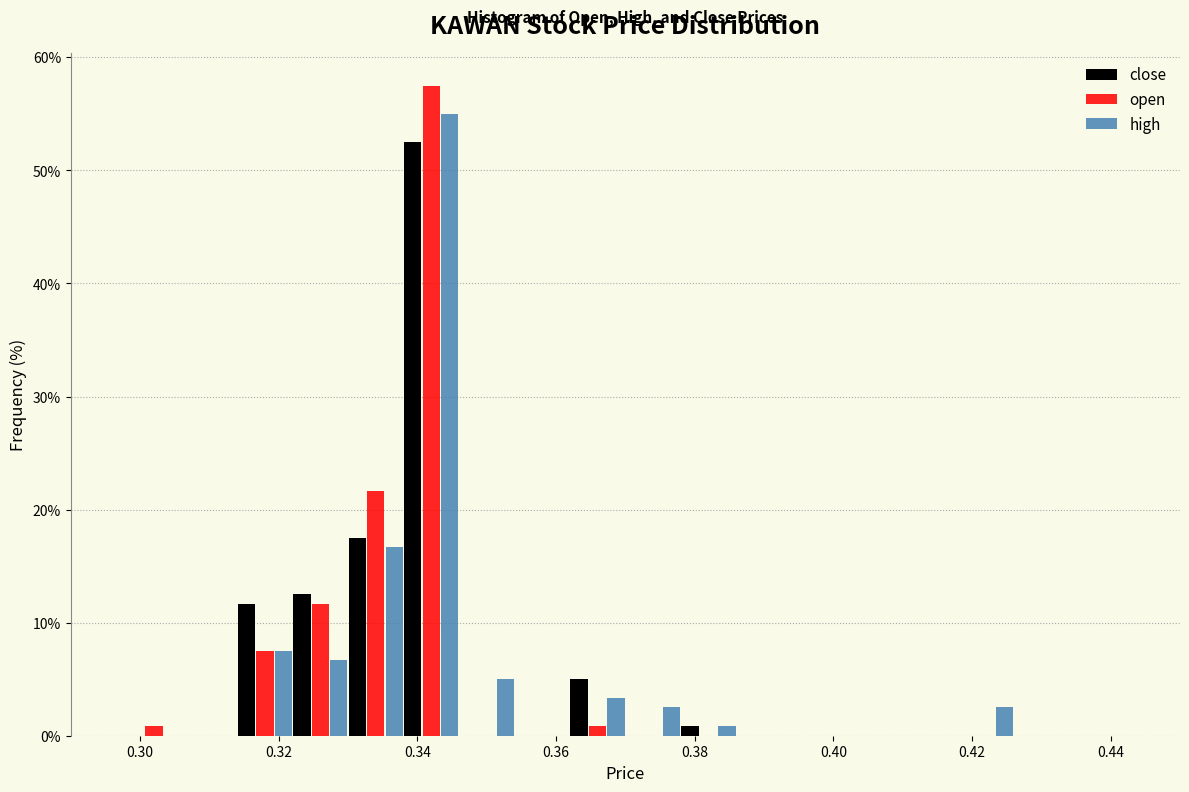

Reading left to right, list every range on the x-axis with the height of the bar of each series over it. The values are not printed on the chart, so give them approximately, as read against the axis.

0.290 to 0.298: close=0	open=0	high=0
0.298 to 0.306: close=0	open=under 1	high=0
0.306 to 0.314: close=0	open=0	high=0
0.314 to 0.322: close=12	open=8	high=8
0.322 to 0.330: close=13	open=12	high=7
0.330 to 0.338: close=18	open=22	high=17
0.338 to 0.346: close=53	open=58	high=55
0.346 to 0.354: close=0	open=0	high=5
0.354 to 0.362: close=0	open=0	high=0
0.362 to 0.370: close=5	open=under 1	high=3
0.370 to 0.378: close=0	open=0	high=3
0.378 to 0.386: close=under 1	open=0	high=under 1
0.386 to 0.394: close=0	open=0	high=0
0.394 to 0.402: close=0	open=0	high=0
0.402 to 0.410: close=0	open=0	high=0
0.410 to 0.418: close=0	open=0	high=0
0.418 to 0.426: close=0	open=0	high=3
0.426 to 0.434: close=0	open=0	high=0
0.434 to 0.442: close=0	open=0	high=0
0.442 to 0.450: close=0	open=0	high=0